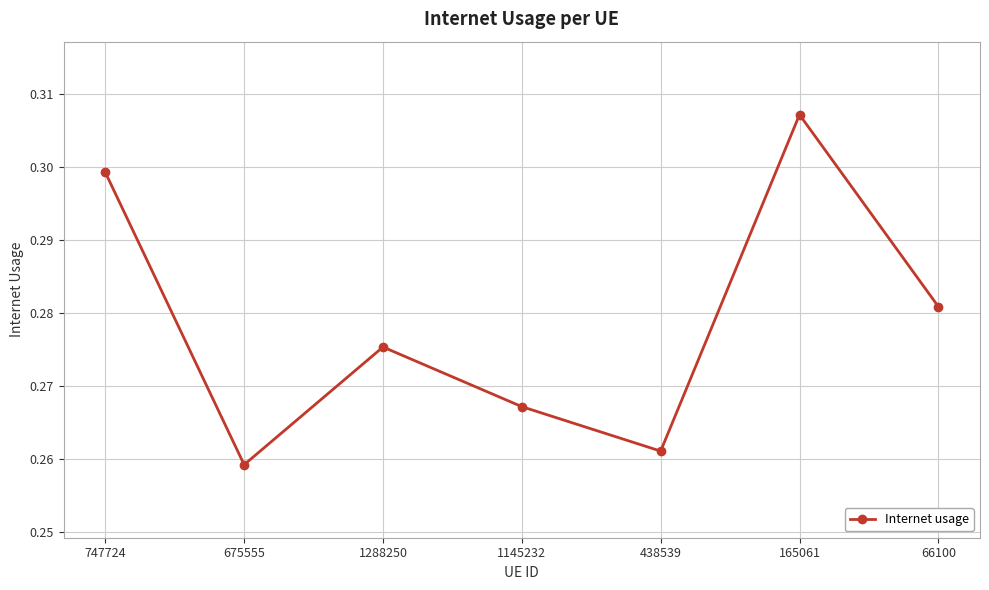

Where is the first local minimum?

675555